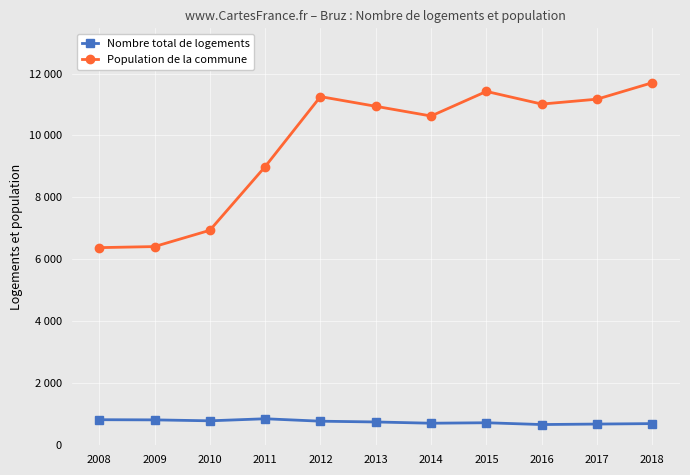

Rank the series at 2011 from lowest to highest value.

Nombre total de logements, Population de la commune